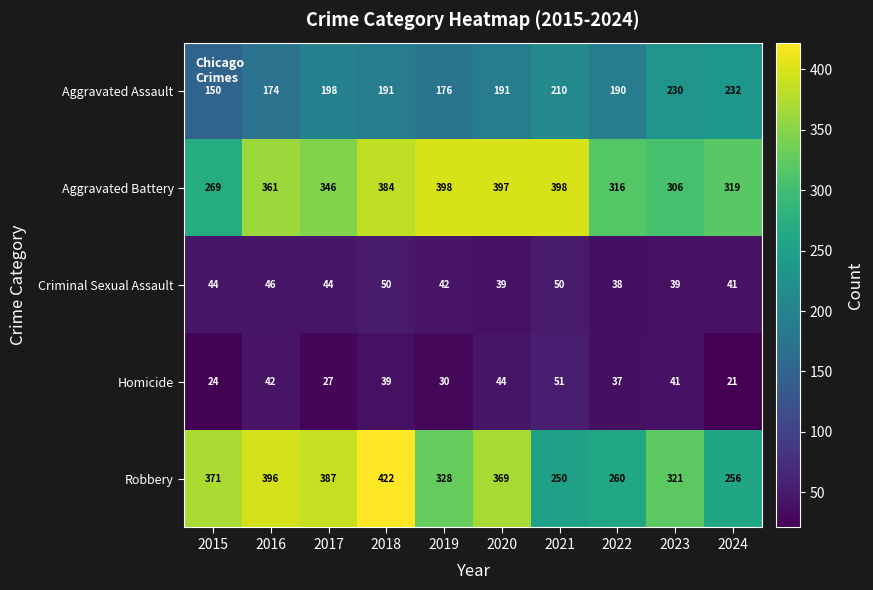

Count the number of categories in the chart.

10